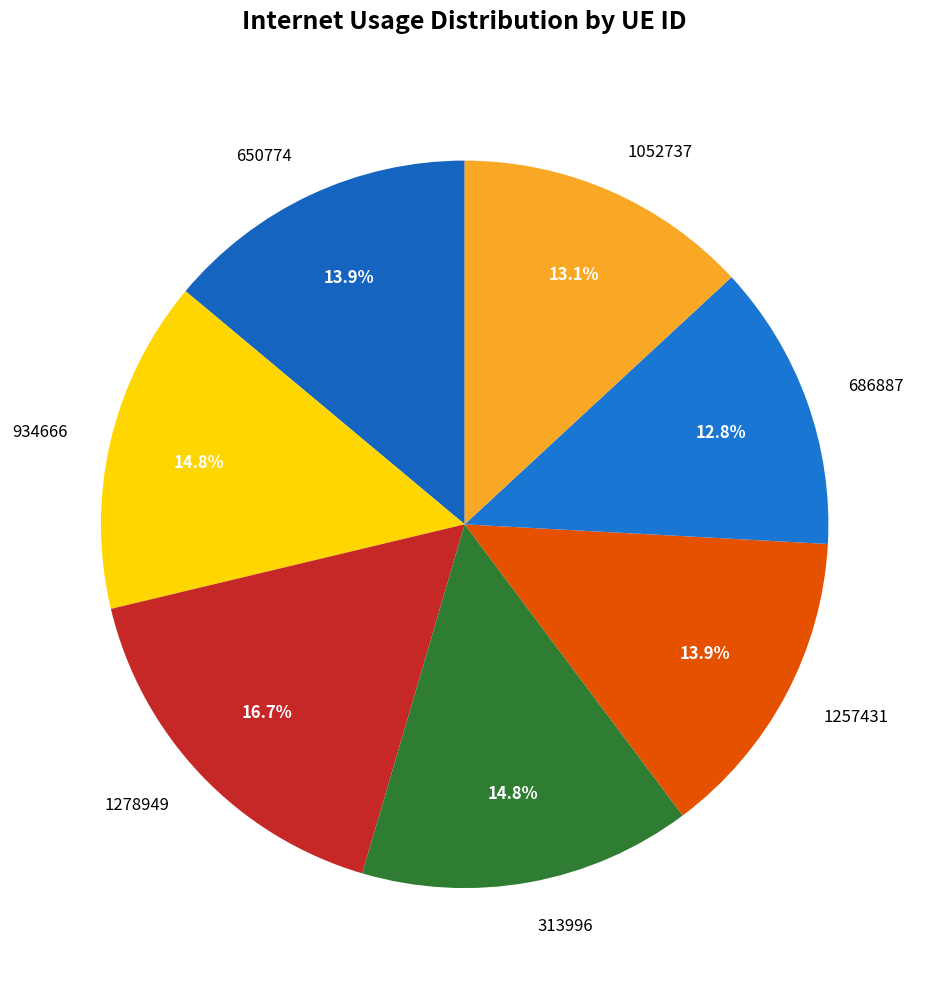

Does any single category account for the majority?

No